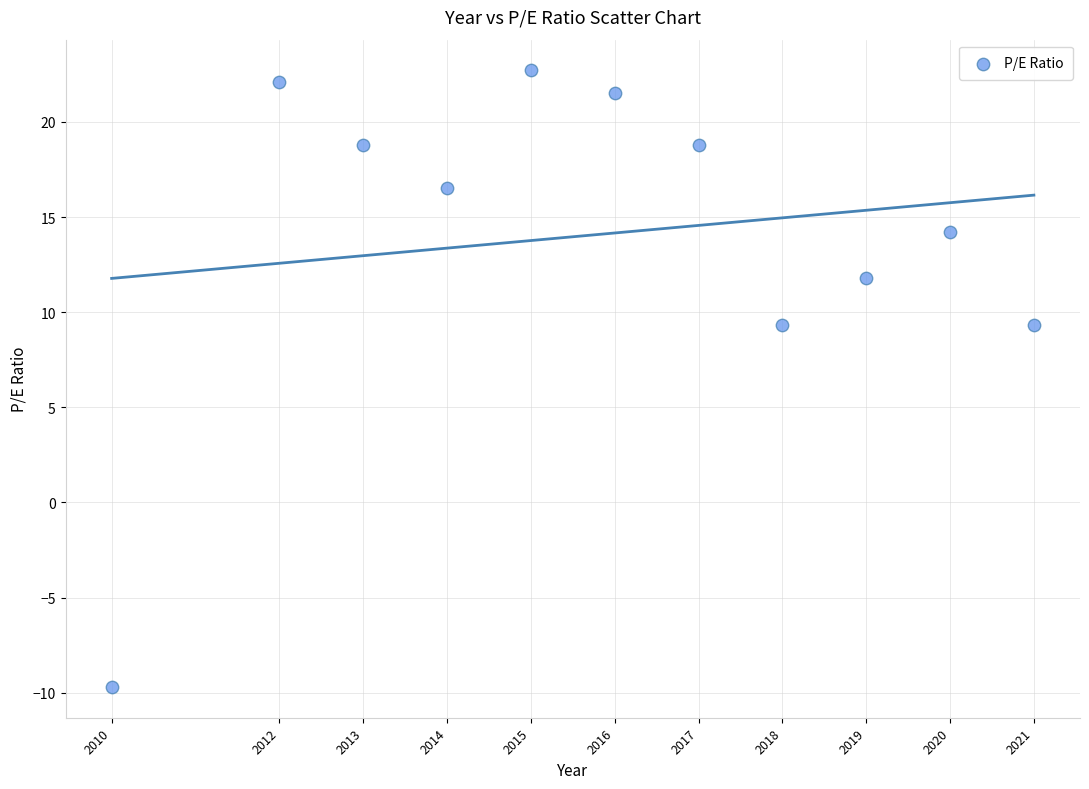

What is the average Y value?

14.1